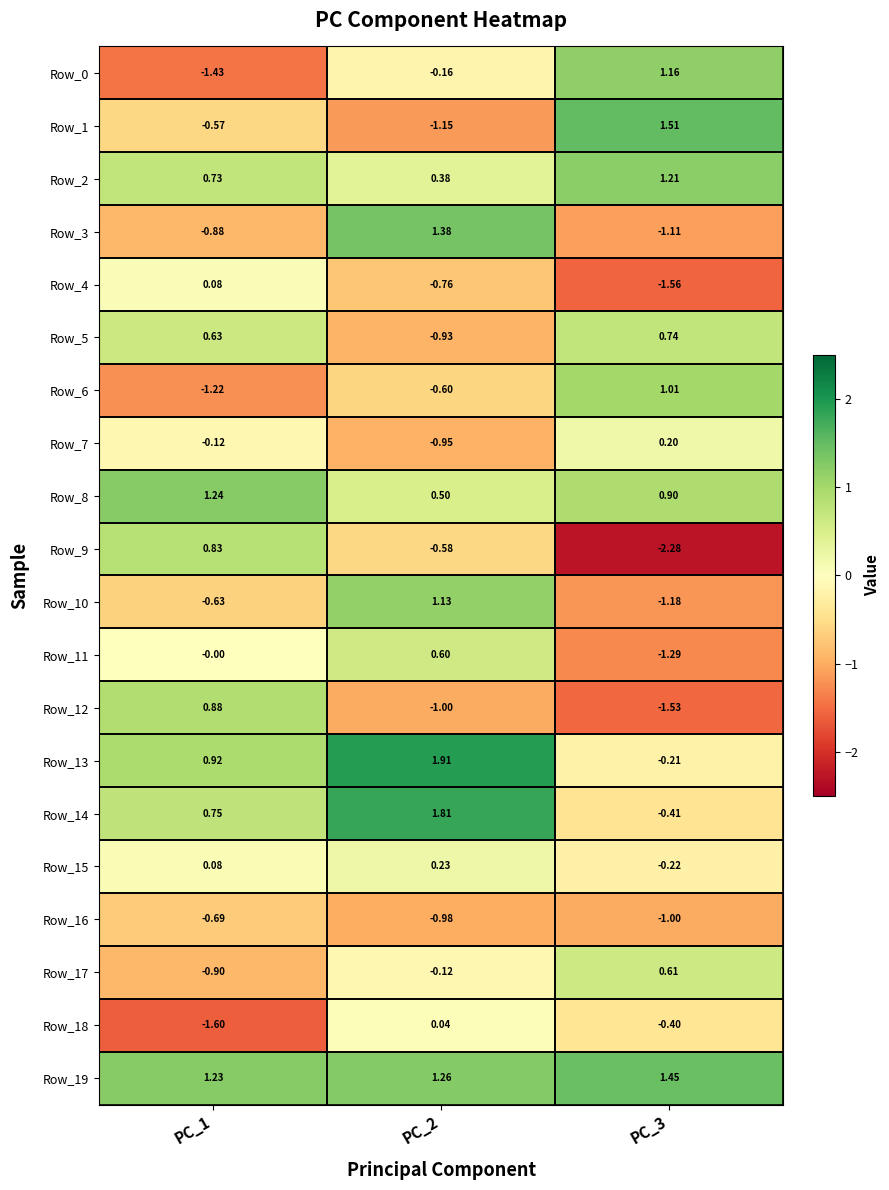

How many values in the Row_3 series are below 0?

2